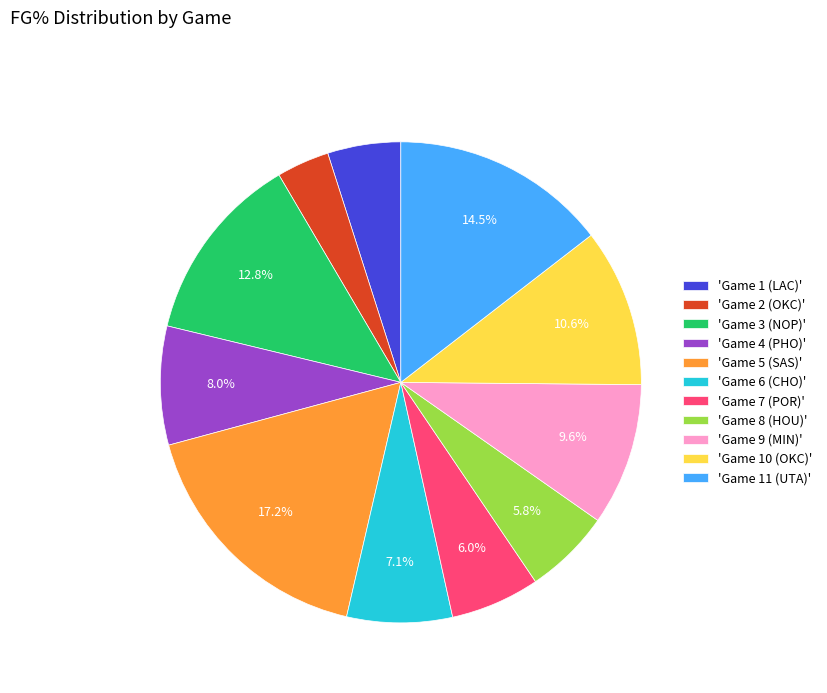

Is there a majority slice in this chart?

No